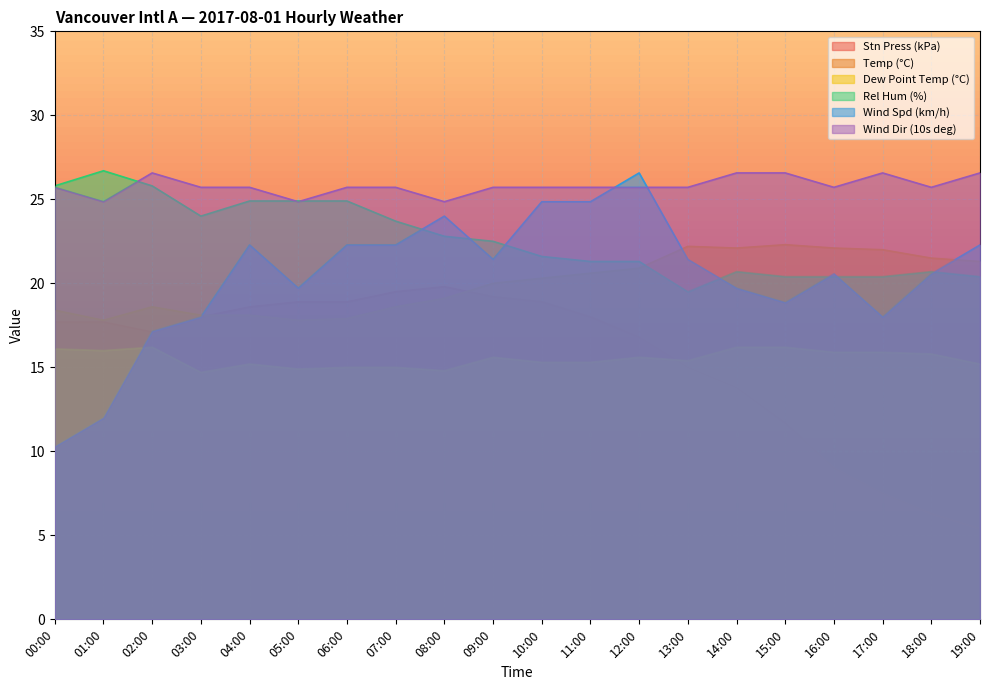

How many values in the Temp (°C) series are below 20?

9